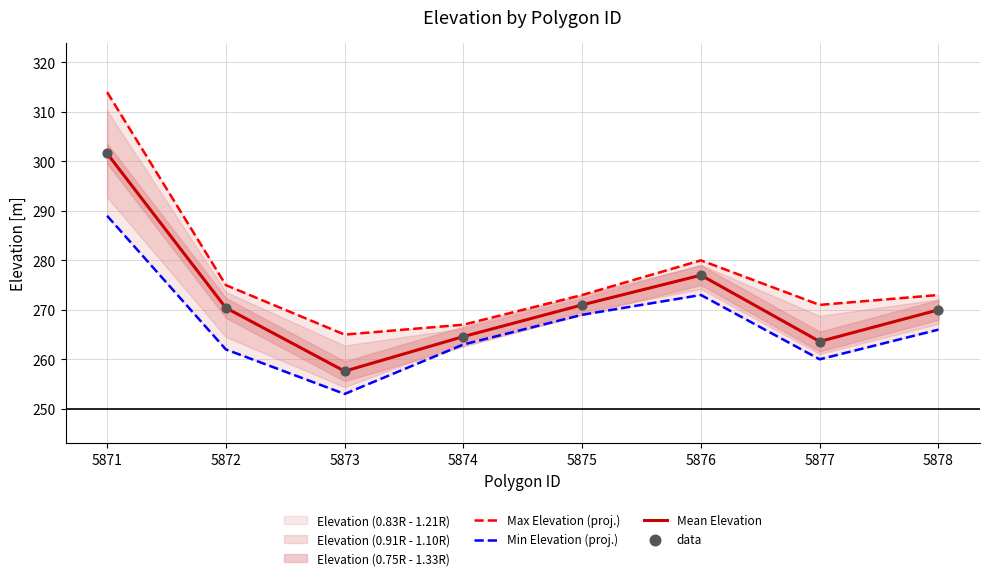

Which series has the largest total across all categories?

Max Elevation (proj.)